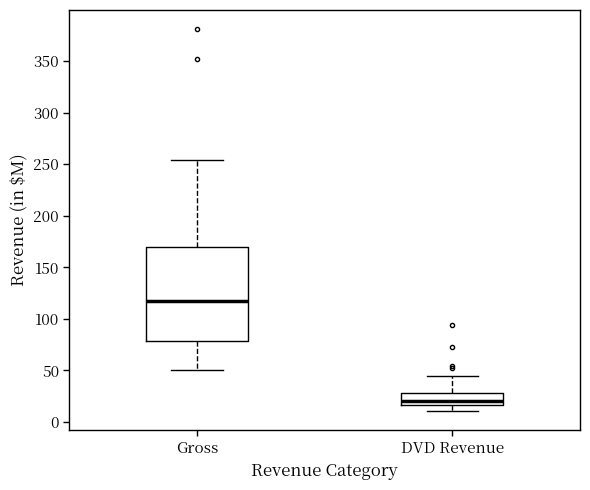

Reading left to right, transcribe this box plot: for each box, give where its median line is, the range the box spans, and where its two whiskers end, as read against the y-axis. The values are not printed on the chart, so give them approximately, as read against the axis.

Gross: median 115, box 80 to 170, whiskers 50 to 255
DVD Revenue: median 20, box 15 to 30, whiskers 10 to 45